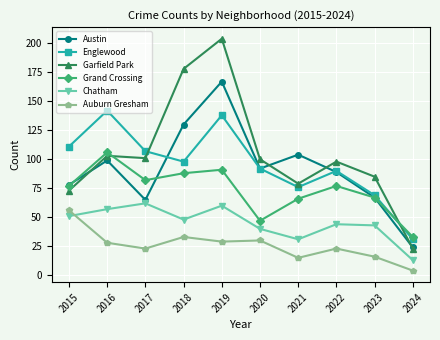

True or false: Grand Crossing and Chatham intersect in this chart.

False